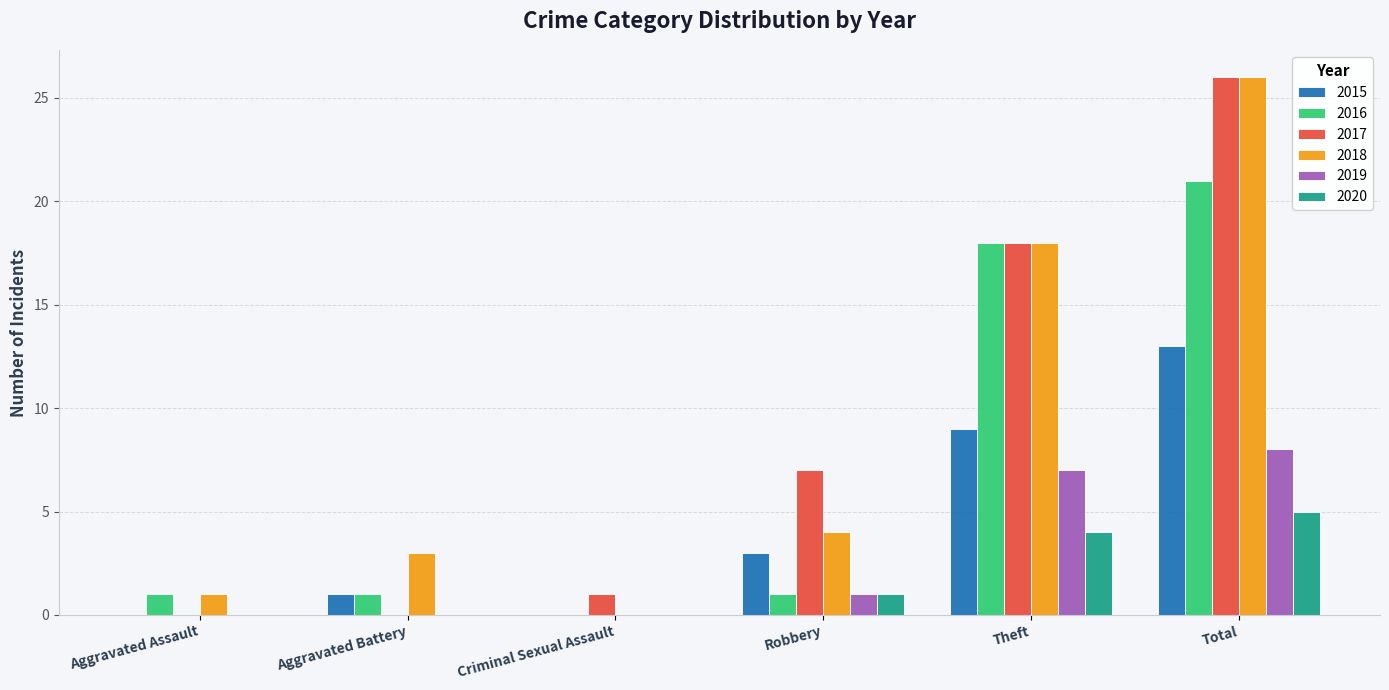

What is the total value across all series at Aggravated Battery?

5